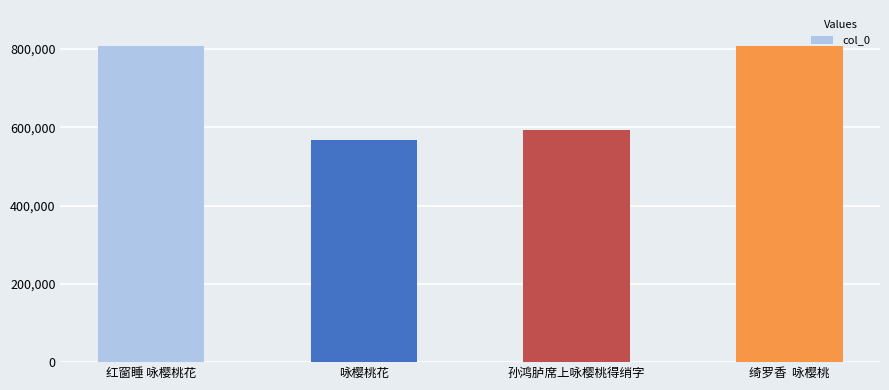

The chart shows a value of 788622 at 孙鸿胪席上咏樱桃得绡字. True or false?

False